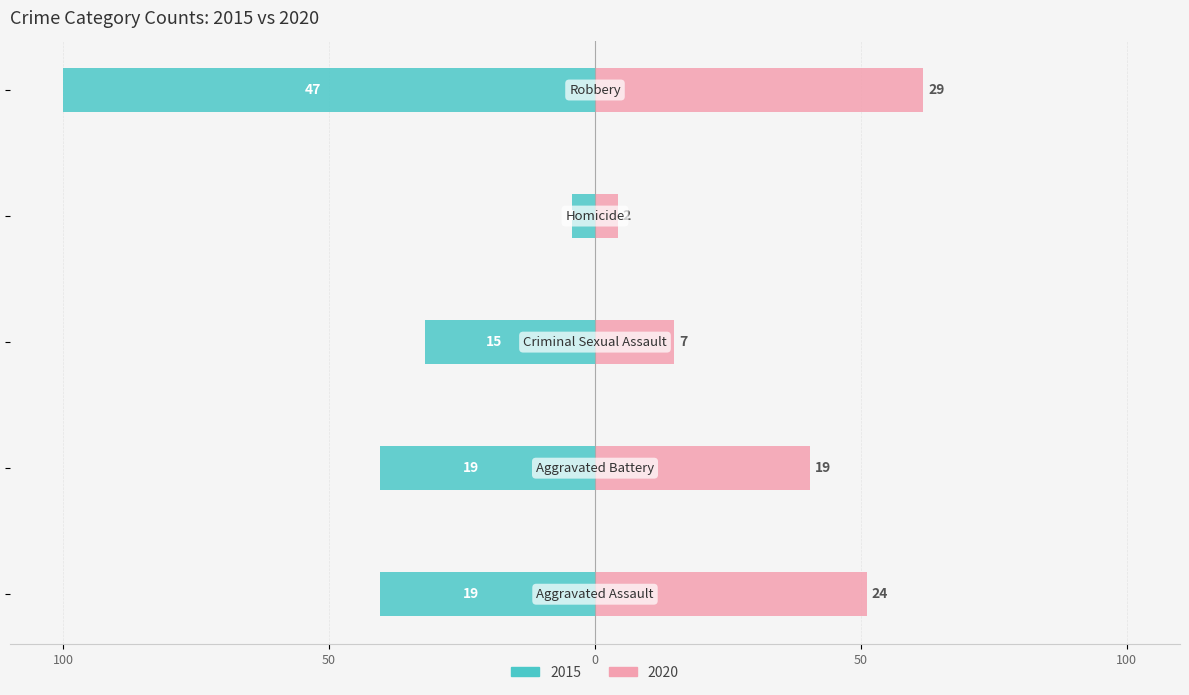

What is the difference between the maximum and minimum values in the 2020 series?

57.4